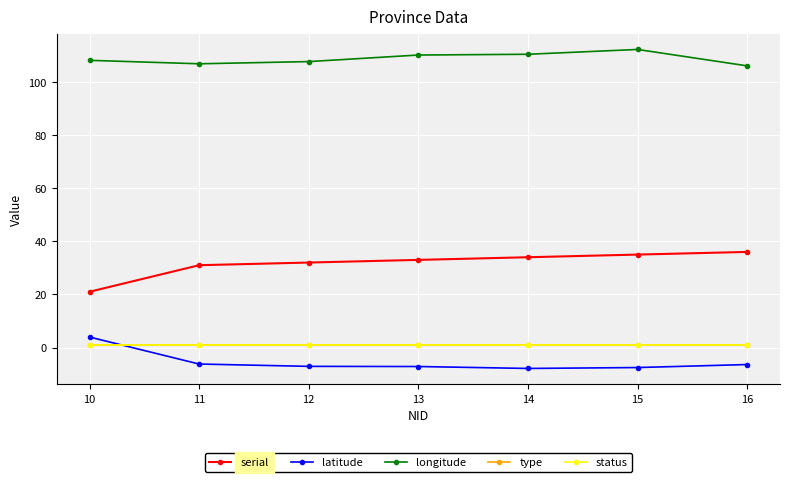

Does the chart have visible grid lines?

Yes